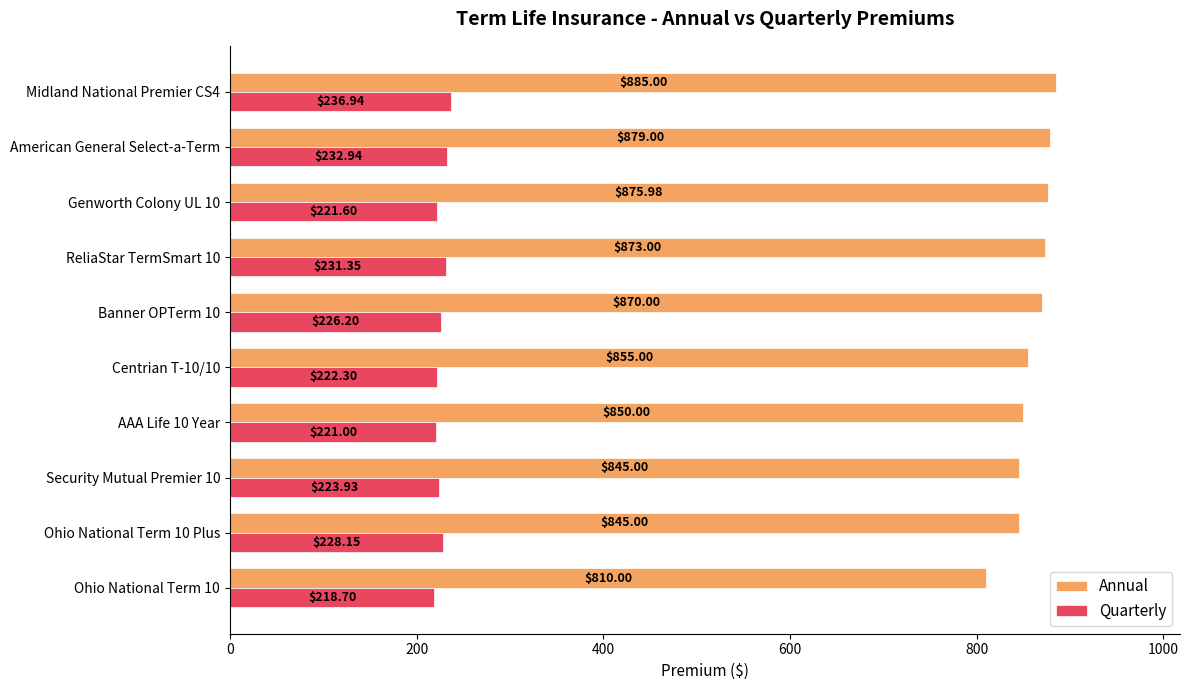

What is the difference between the maximum and minimum values in the Quarterly series?

18.2